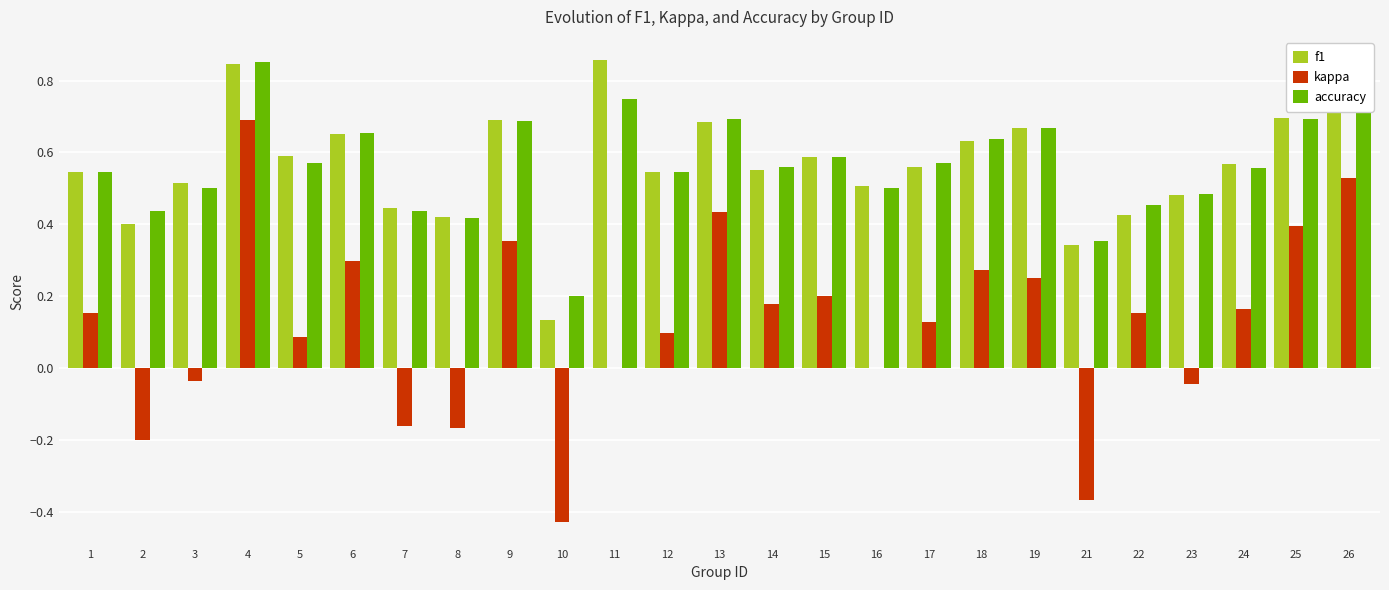

The kappa series shows -0.2 at 7. True or false?

True